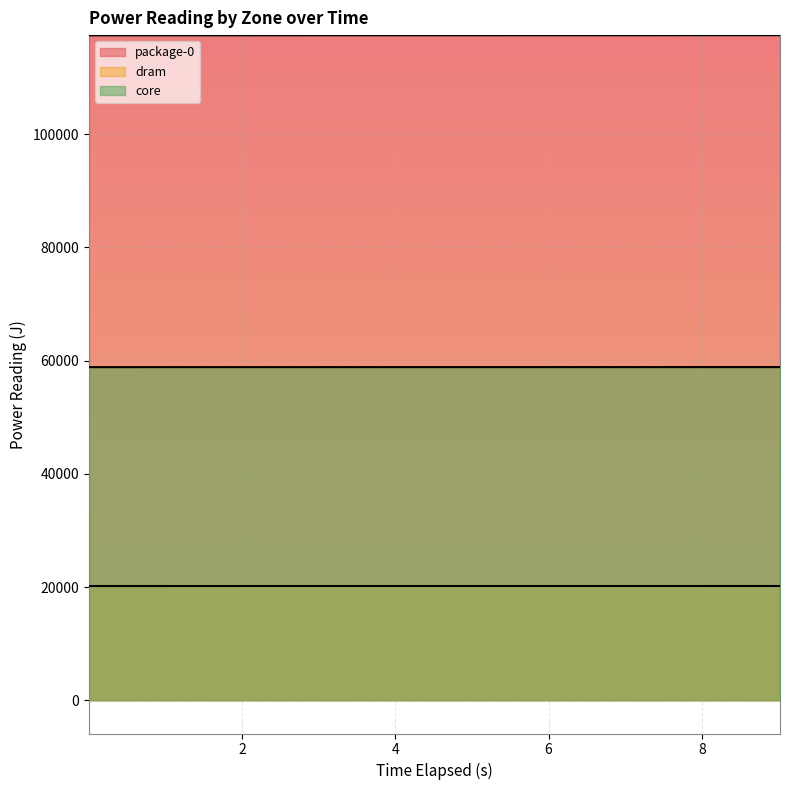

What are all the series names shown in the legend?

package-0, dram, core